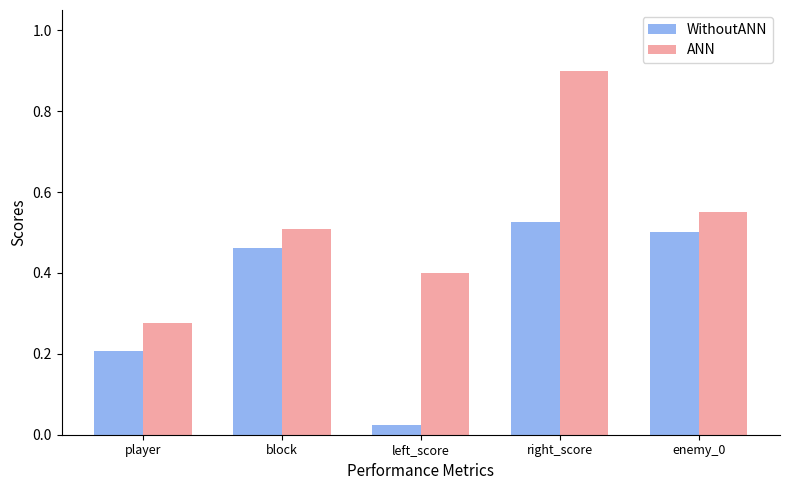

At which category is the sum across all series the highest?

right_score